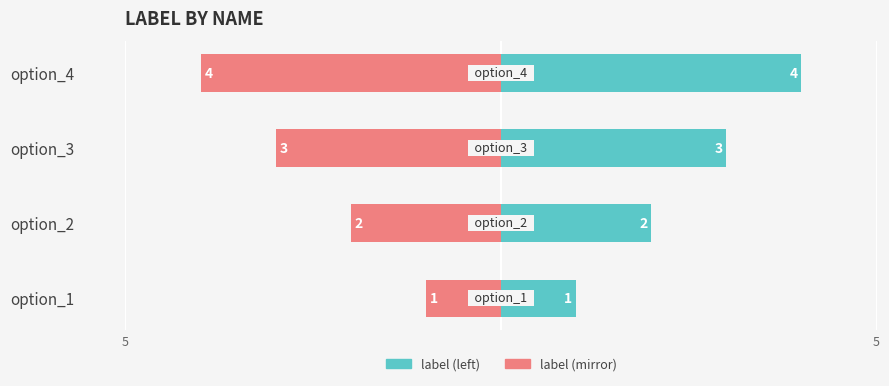

The label (mirror) series shows -3 at option_2. True or false?

False